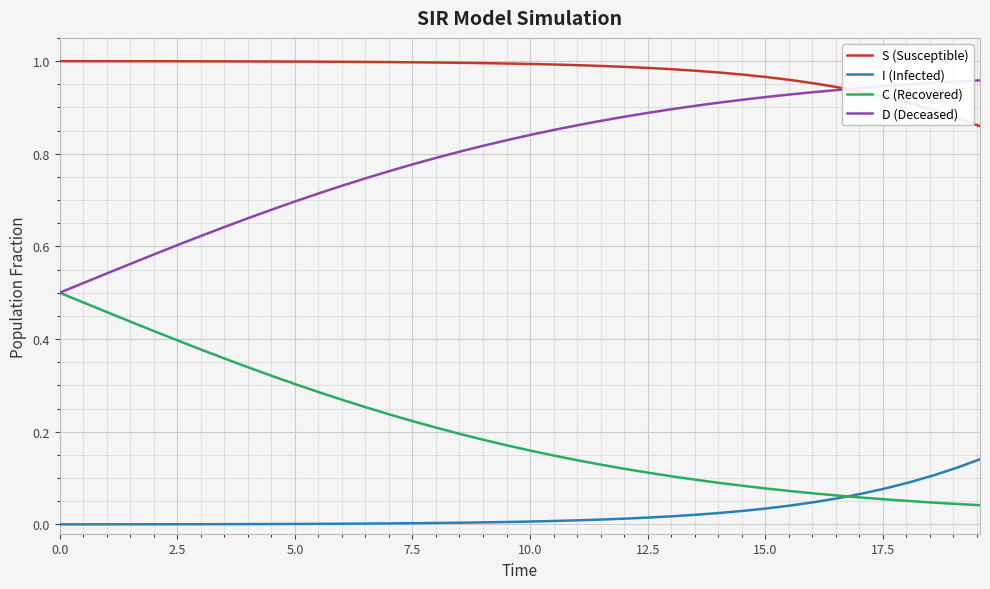

Rank the series by their average value, from lowest to highest.

I (Infected), C (Recovered), D (Deceased), S (Susceptible)